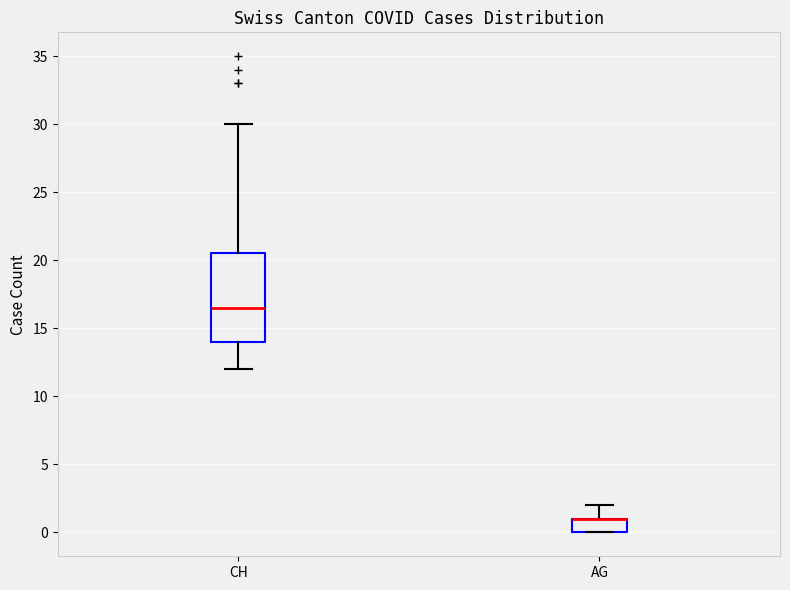

Where does the lower whisker of the box for CH end on the y-axis? The values are not printed on the chart, so give them approximately, as read against the axis.

12.0